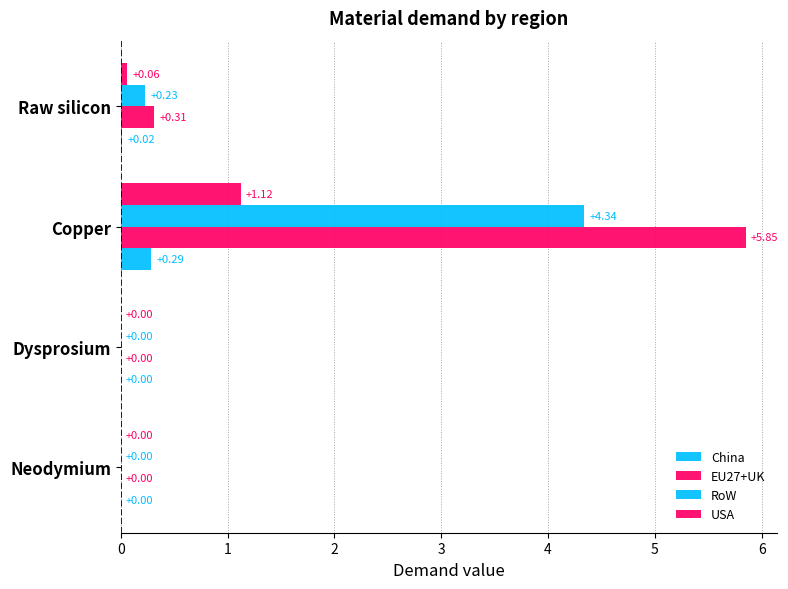

How many categories are shown in the chart?

4